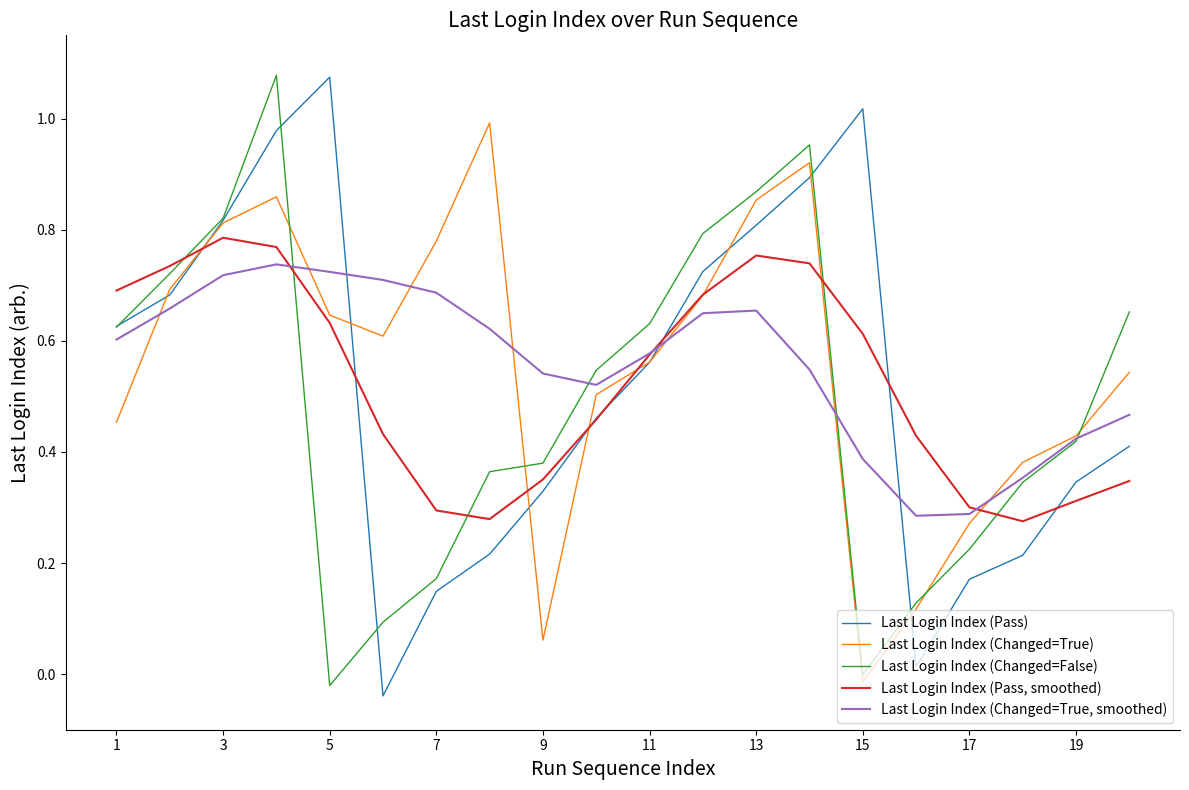

What are all the series names shown in the legend?

Last Login Index (Pass), Last Login Index (Changed=True), Last Login Index (Changed=False), Last Login Index (Pass, smoothed), Last Login Index (Changed=True, smoothed)